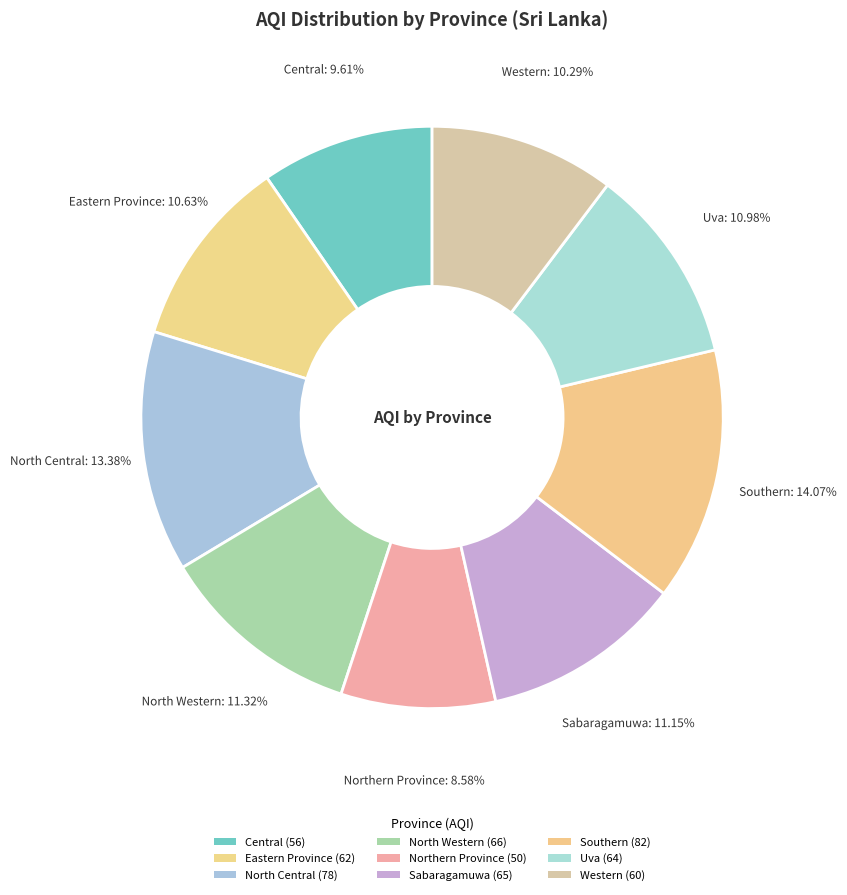

How many slices are in this pie chart?

9